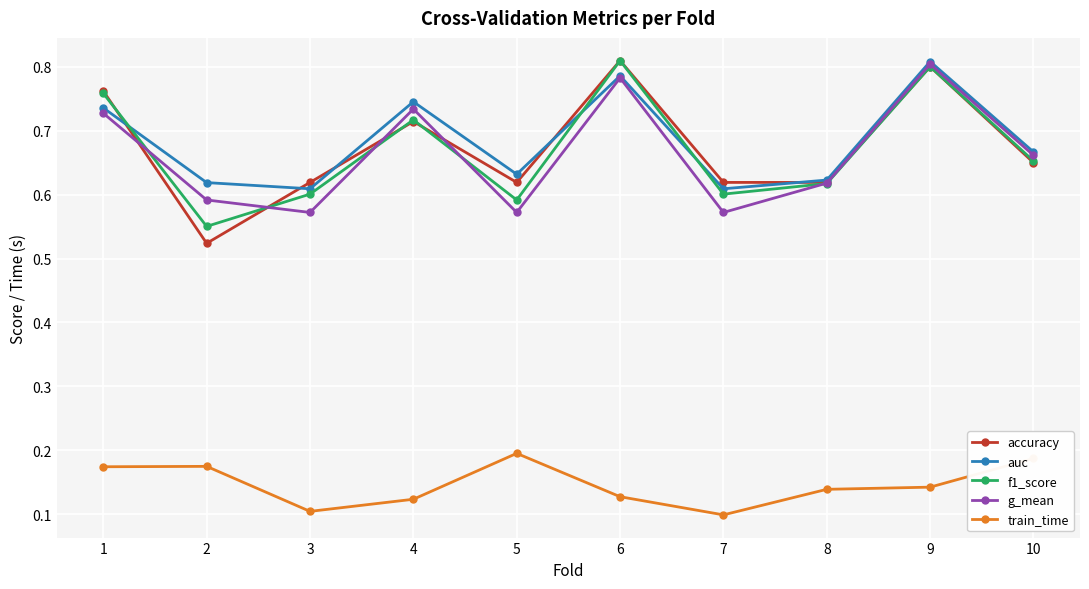

The value of accuracy at 8 is 0.9. True or false?

False